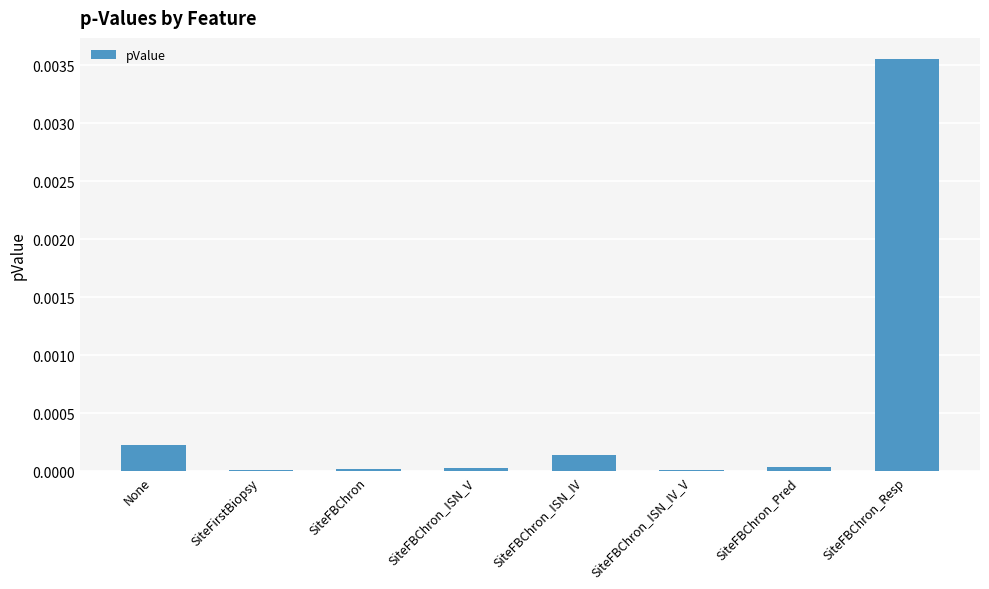

Between SiteFBChron_Resp and SiteFirstBiopsy, which is larger?

SiteFBChron_Resp